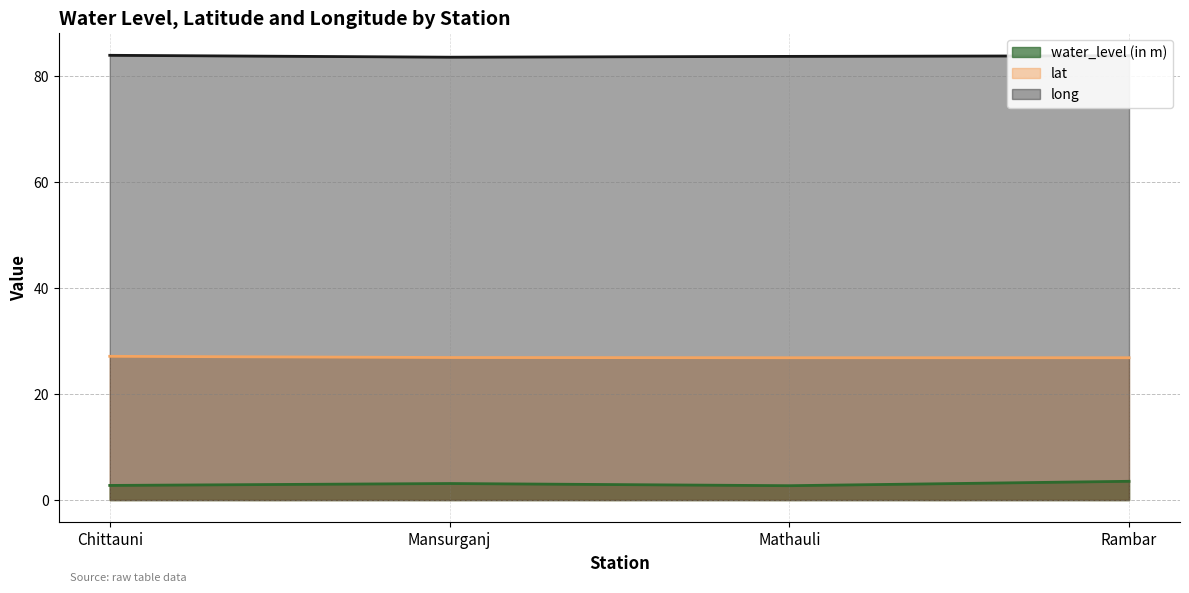

Which category has the lowest value across all series?

Mathauli